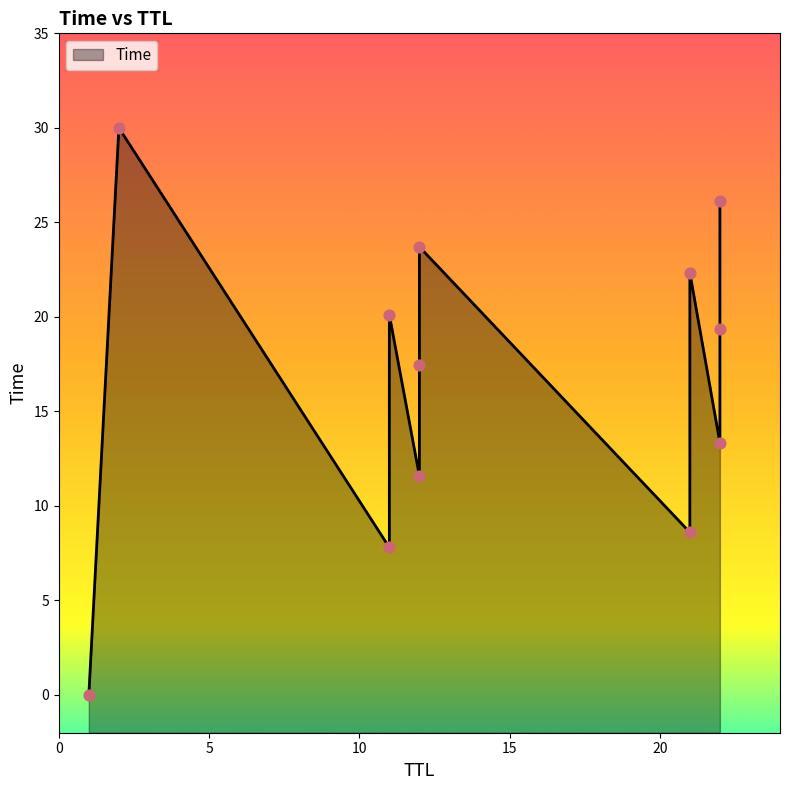

What is the ratio of the value at 22 to the value at 2?

0.9